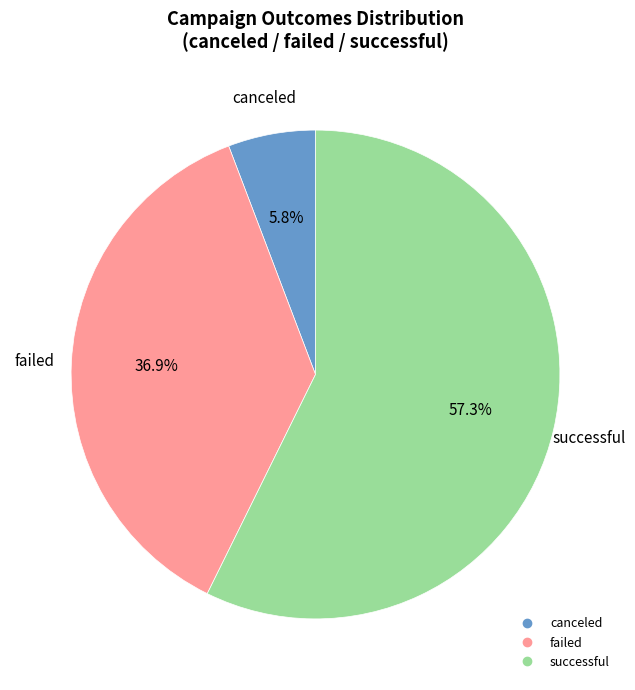

Does any single category account for the majority?

Yes